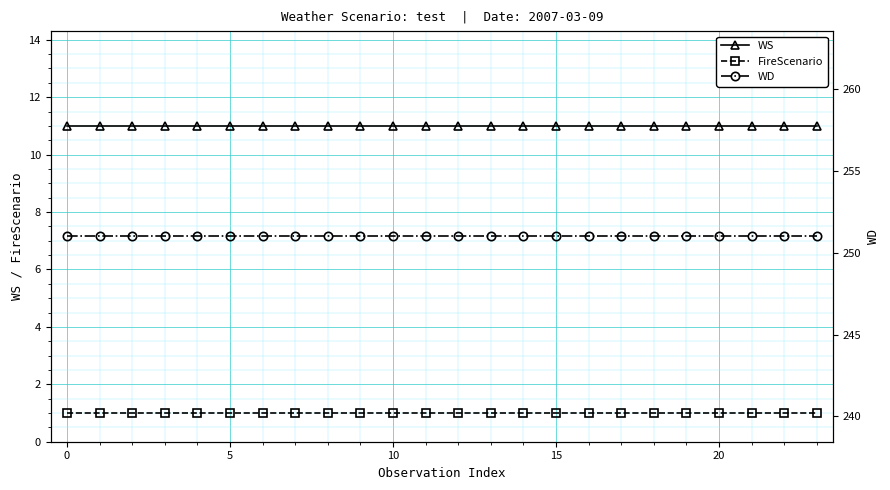

True or false: WS and FireScenario cross at least once.

False